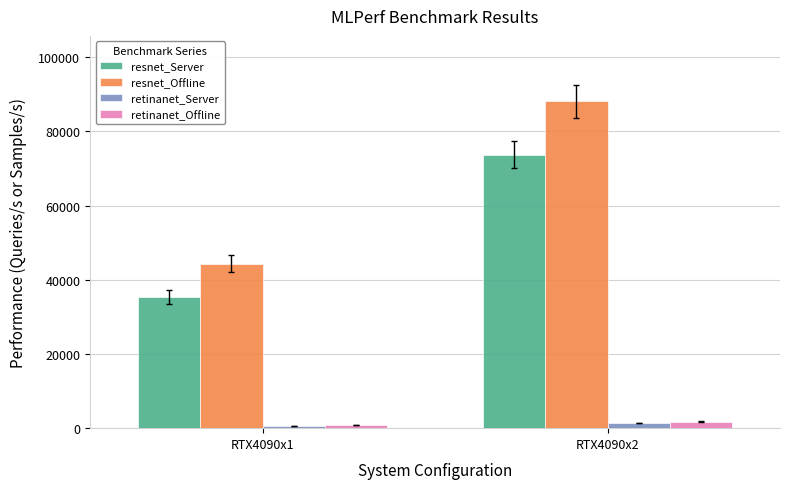

What is the spread (max minus min) of values at RTX4090x2?

86704.5